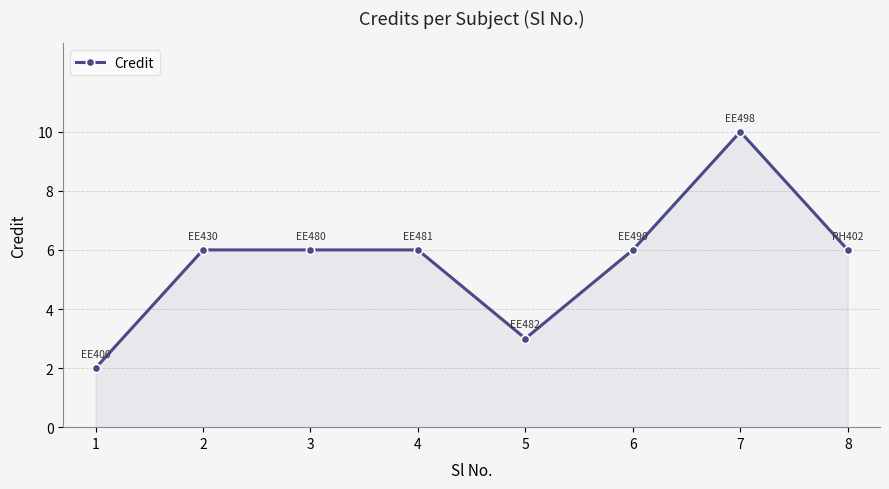

The value at 5 is 4. True or false?

False